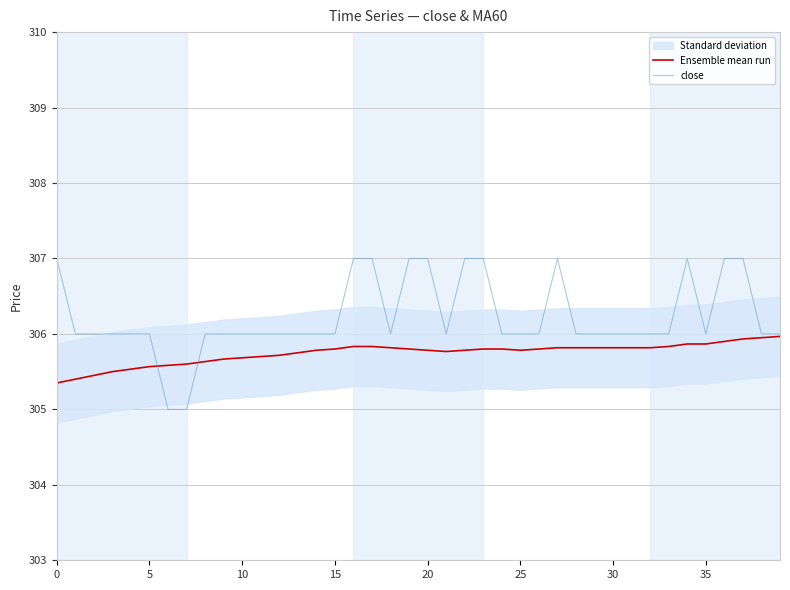

The close series shows 144.0 at 35. True or false?

False